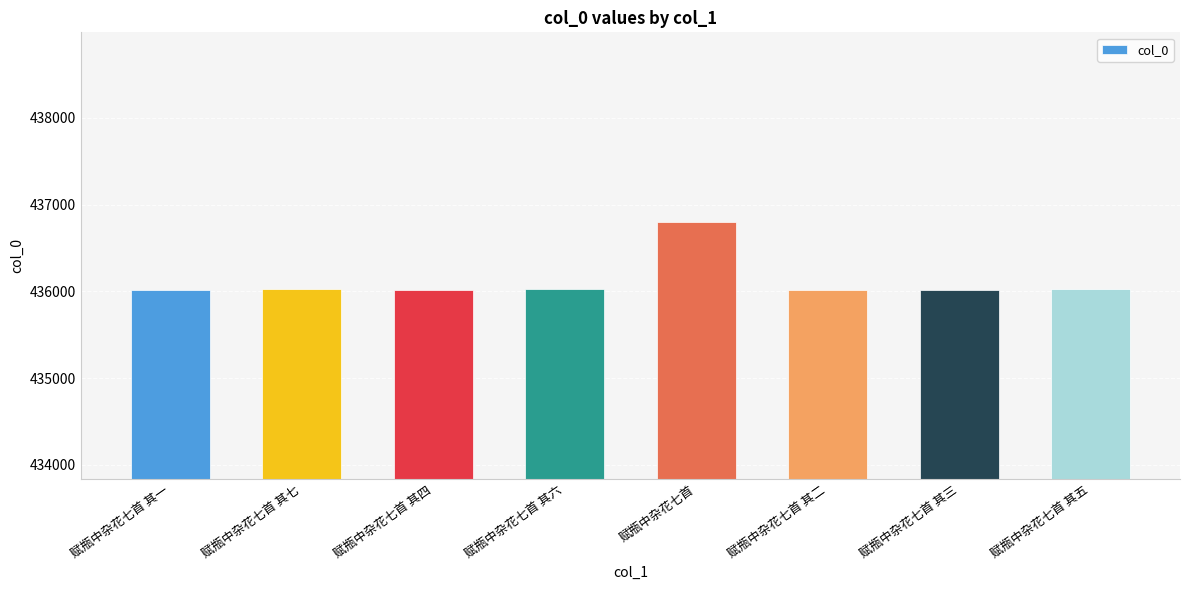

Which category has the highest value across all series?

赋瓶中杂花七首